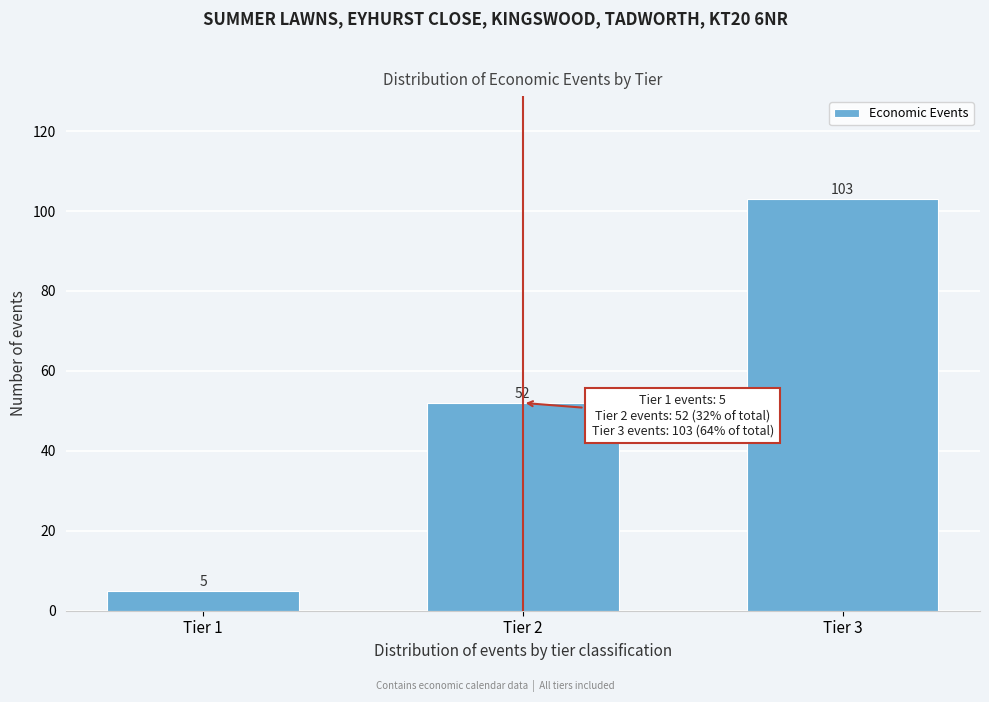

Reading left to right, transcribe all the data shown in this chart.

Tier 1=5	Tier 2=52	Tier 3=103